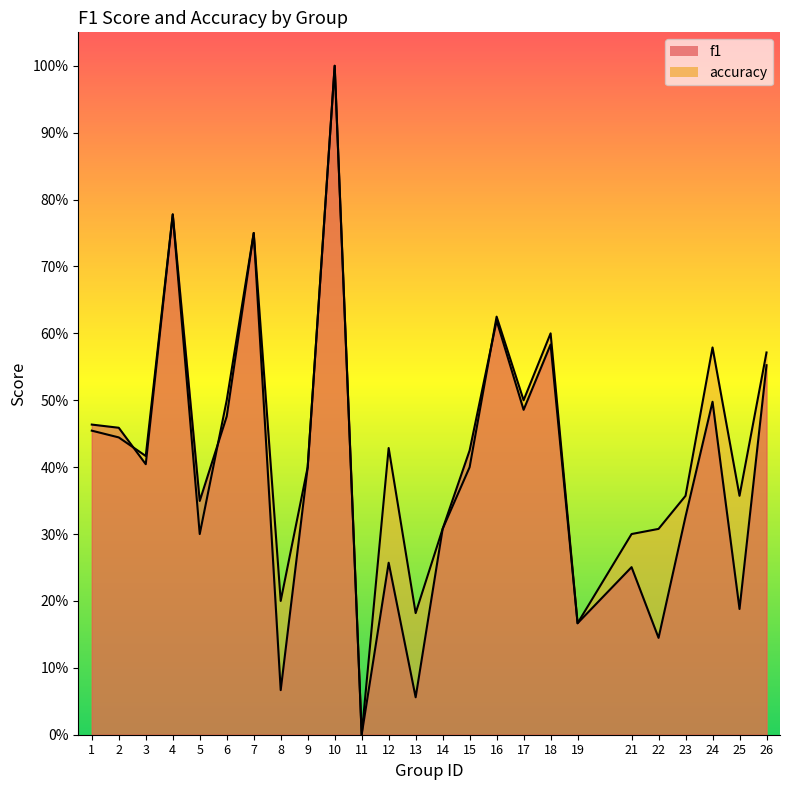

Is it true that accuracy equals 0.4 at 25?

True